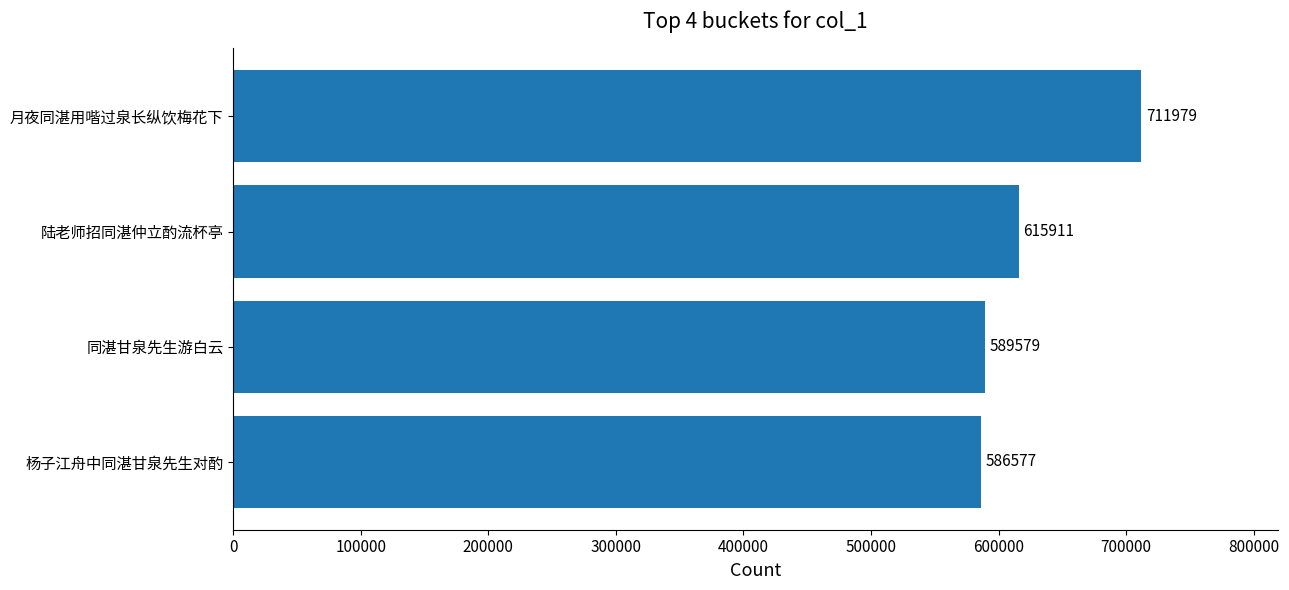

Rank the categories by value from lowest to highest.

杨子江舟中同湛甘泉先生对酌, 同湛甘泉先生游白云, 陆老师招同湛仲立酌流杯亭, 月夜同湛用喈过泉长纵饮梅花下